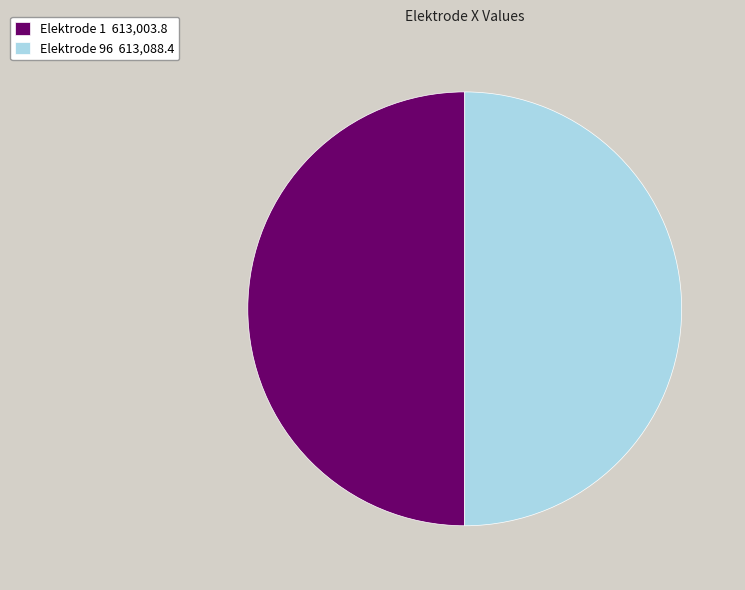

True or false: Elektrode 96 613,088.4 accounts for 63% of the total.

False